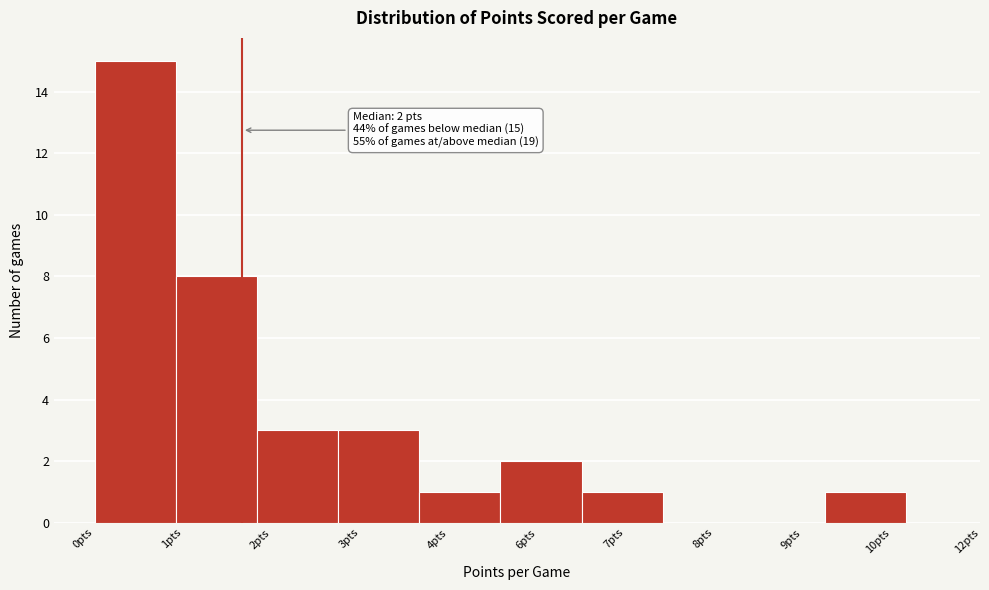

Reading left to right, what are all the values shown in this chart?

0pts=15	1pts=8	2pts=3	3pts=3	4pts=1	6pts=2	7pts=1	8pts=0	9pts=0	10pts=1